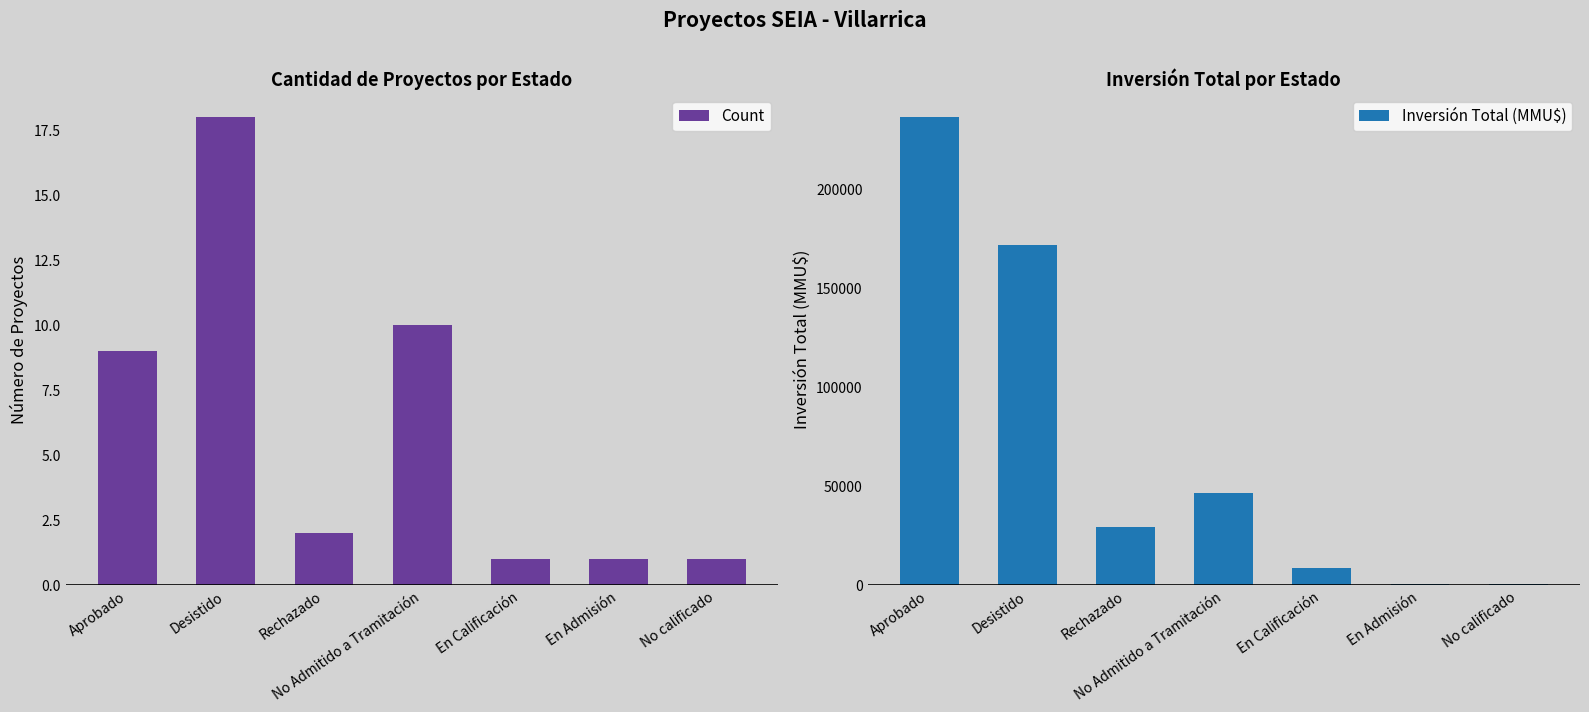

The value of Count at En Admisión is 1. True or false?

True